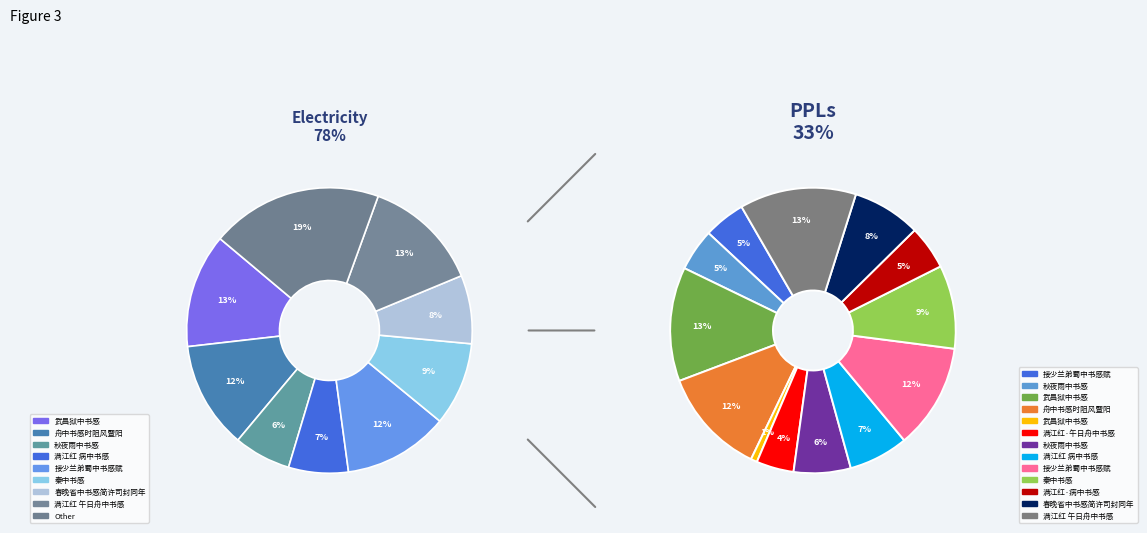

What is the change in value from 接少兰弟蜀中书感赋 to 春晚省中书感简许司封同年?

-264294